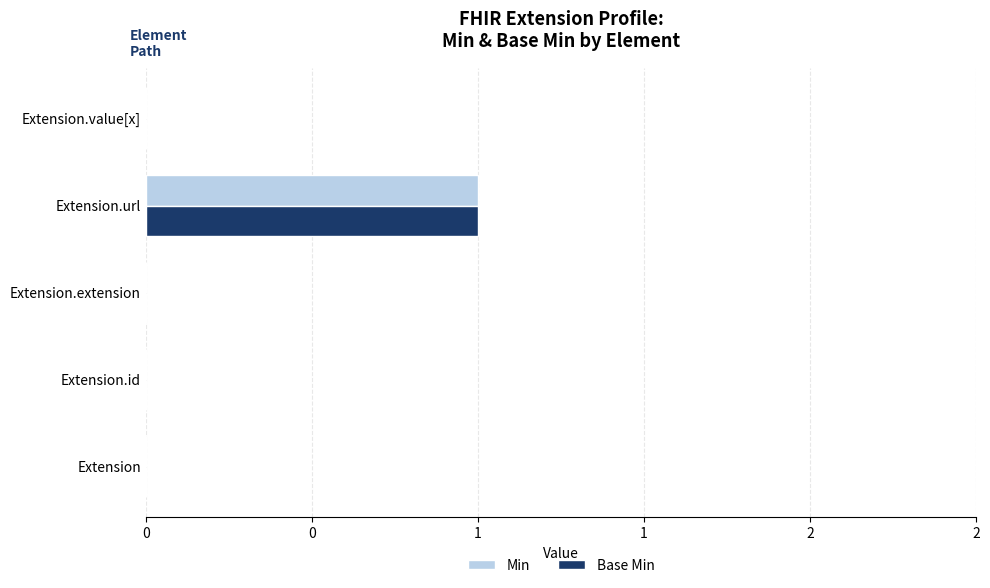

What are all the series names shown in the legend?

Min, Base Min